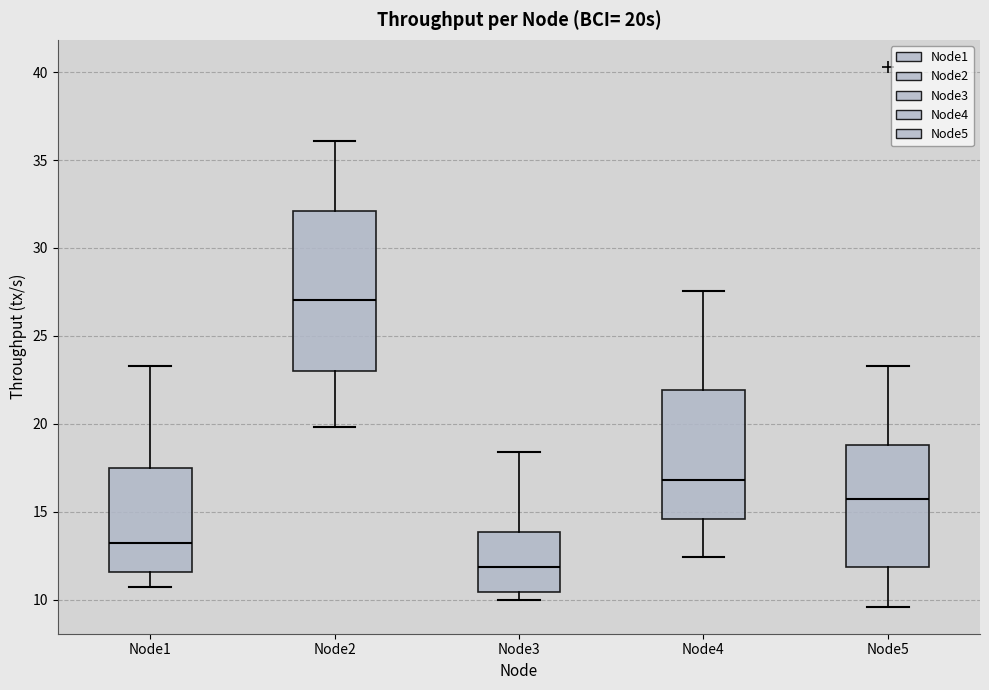

Where does the median line of the box for Node3 sit on the y-axis? The values are not printed on the chart, so give them approximately, as read against the axis.

12.0